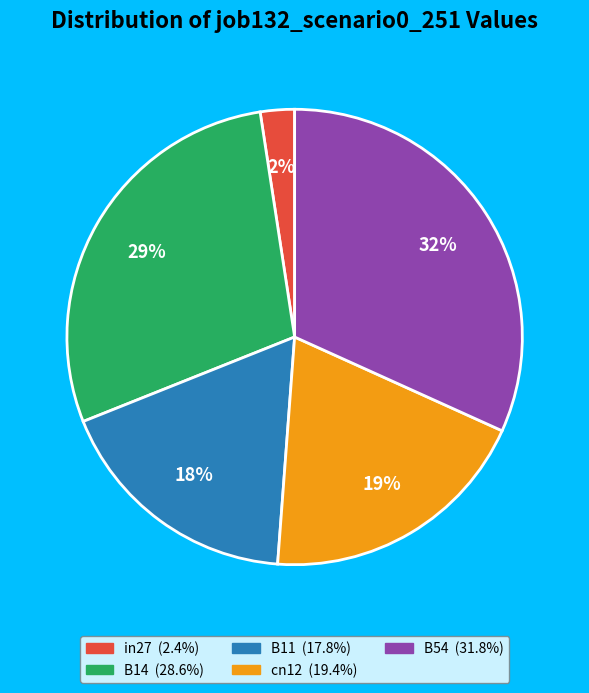

Which has a higher value, B54 or B11?

B54